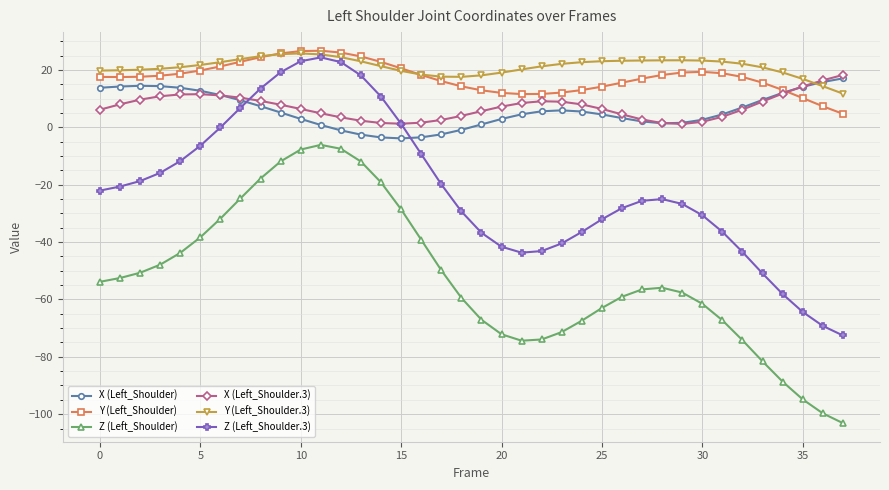

What is the lowest value of the Y (Left_Shoulder.3) series?

11.7